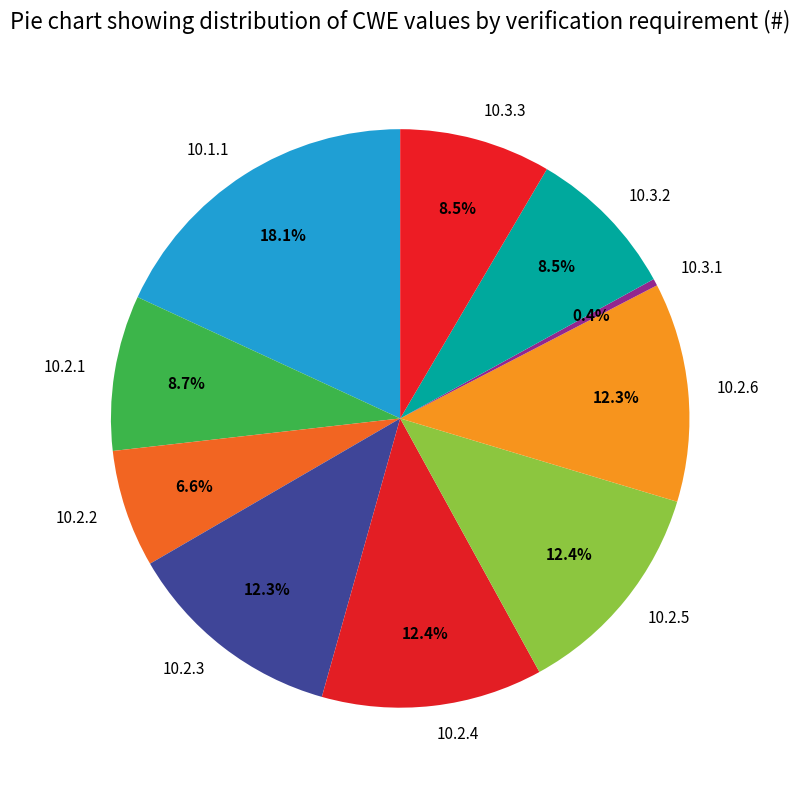

True or false: 10.2.1 accounts for 1% of the total.

False